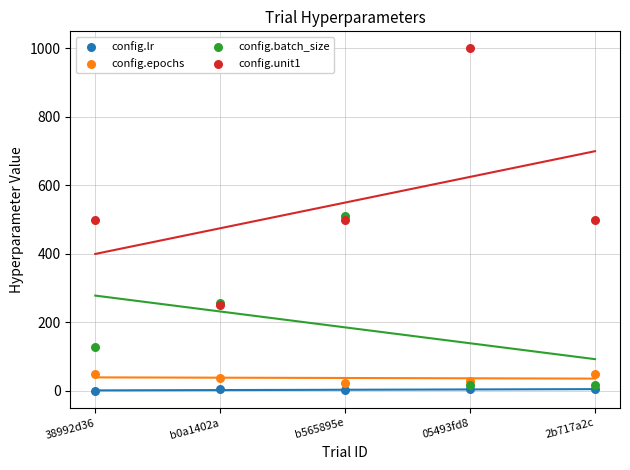

Which series contains the highest Y value?

config.unit1